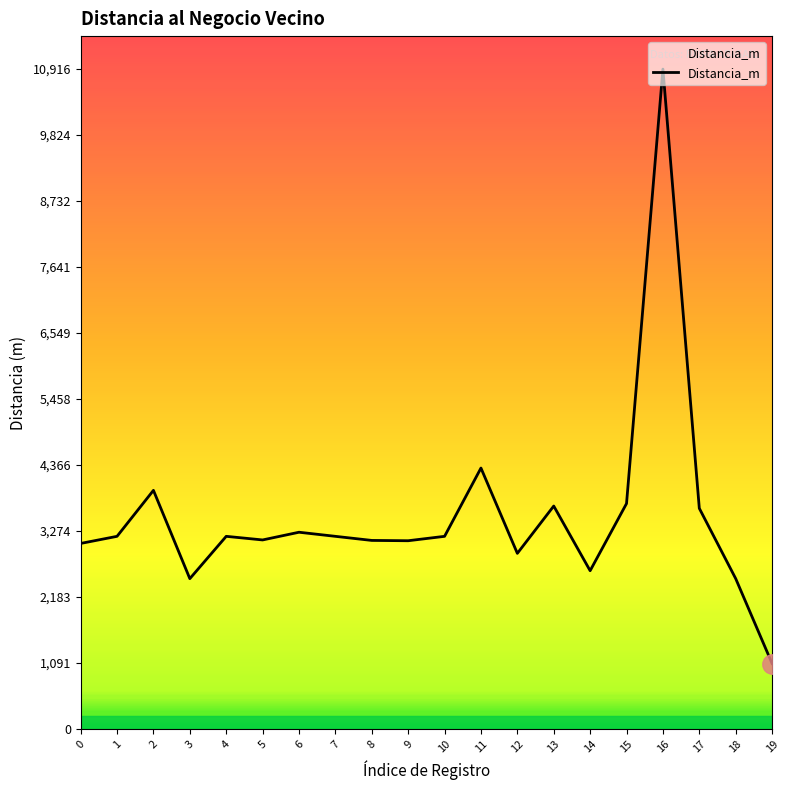

What is the minimum value shown in the chart?

1084.5